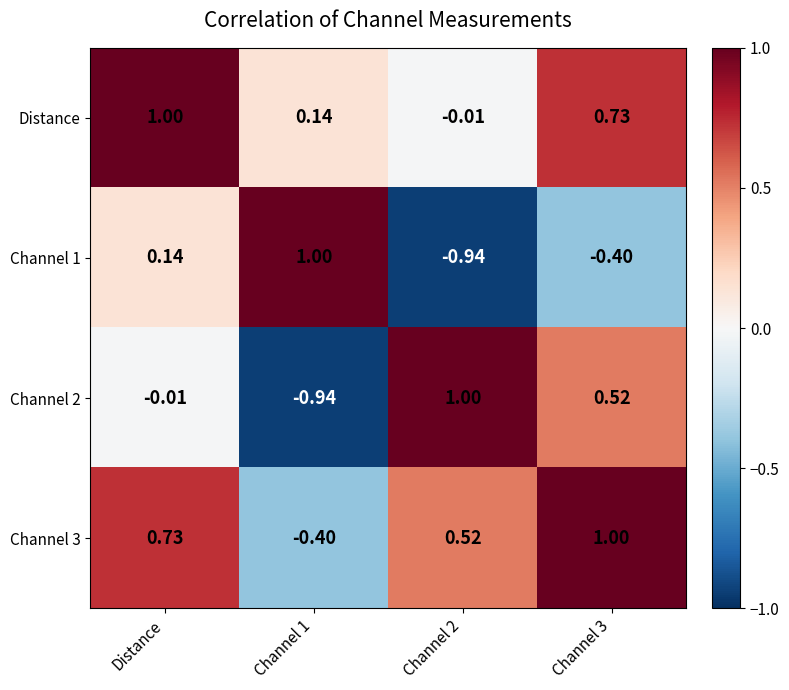

At which label is Channel 1 closest to 0?

Distance